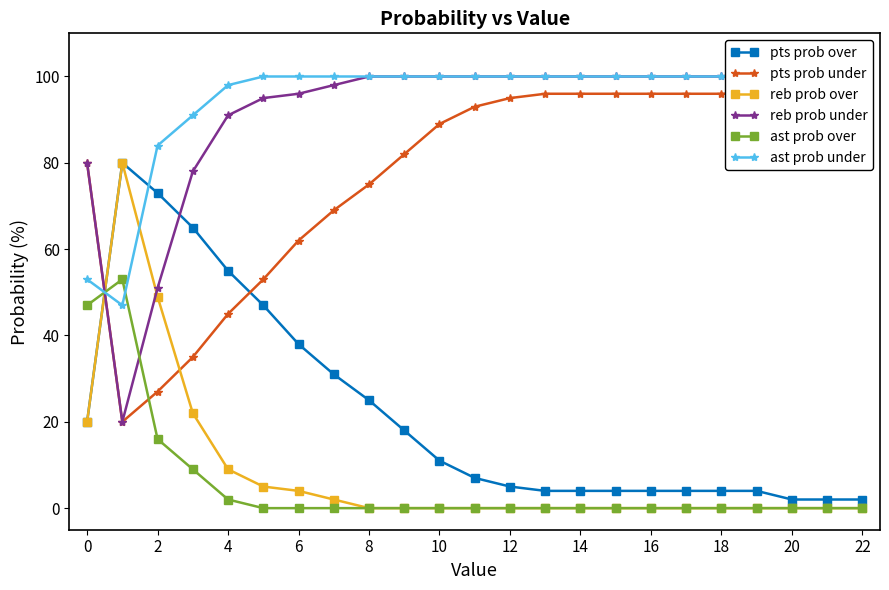

How many values in the pts prob under series exceed 93?

11